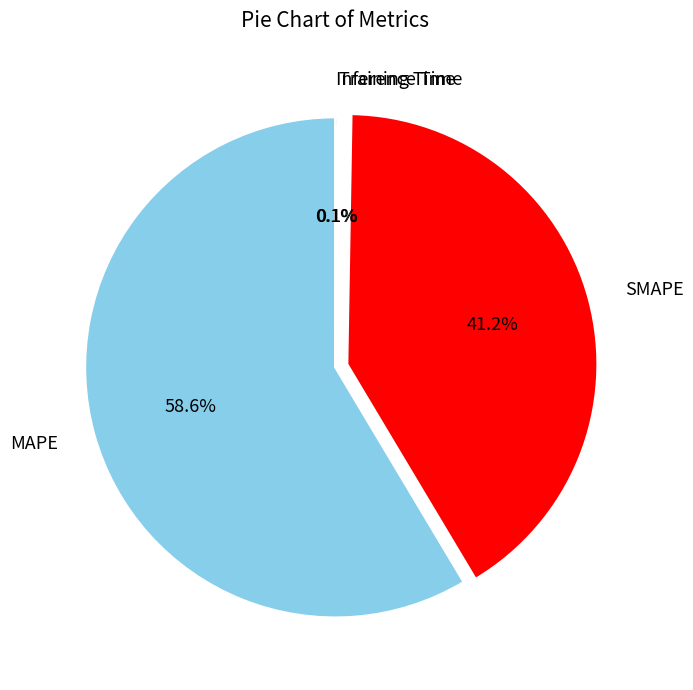

Which has a higher value, SMAPE or MAPE?

MAPE